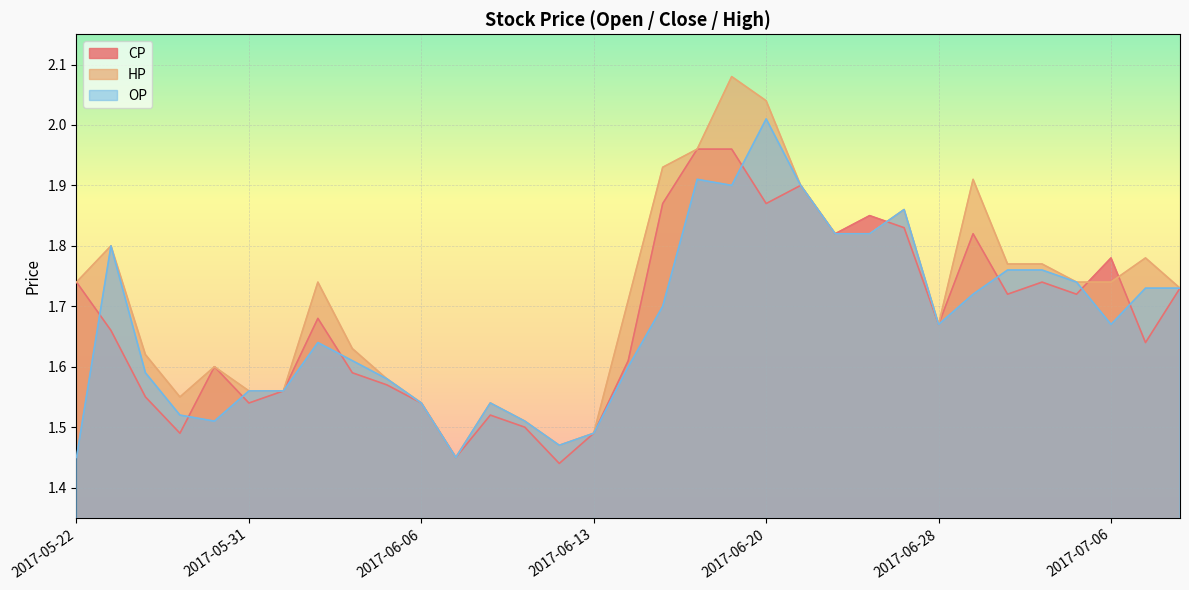

List the series in order of their peak value, highest first.

HP, OP, CP